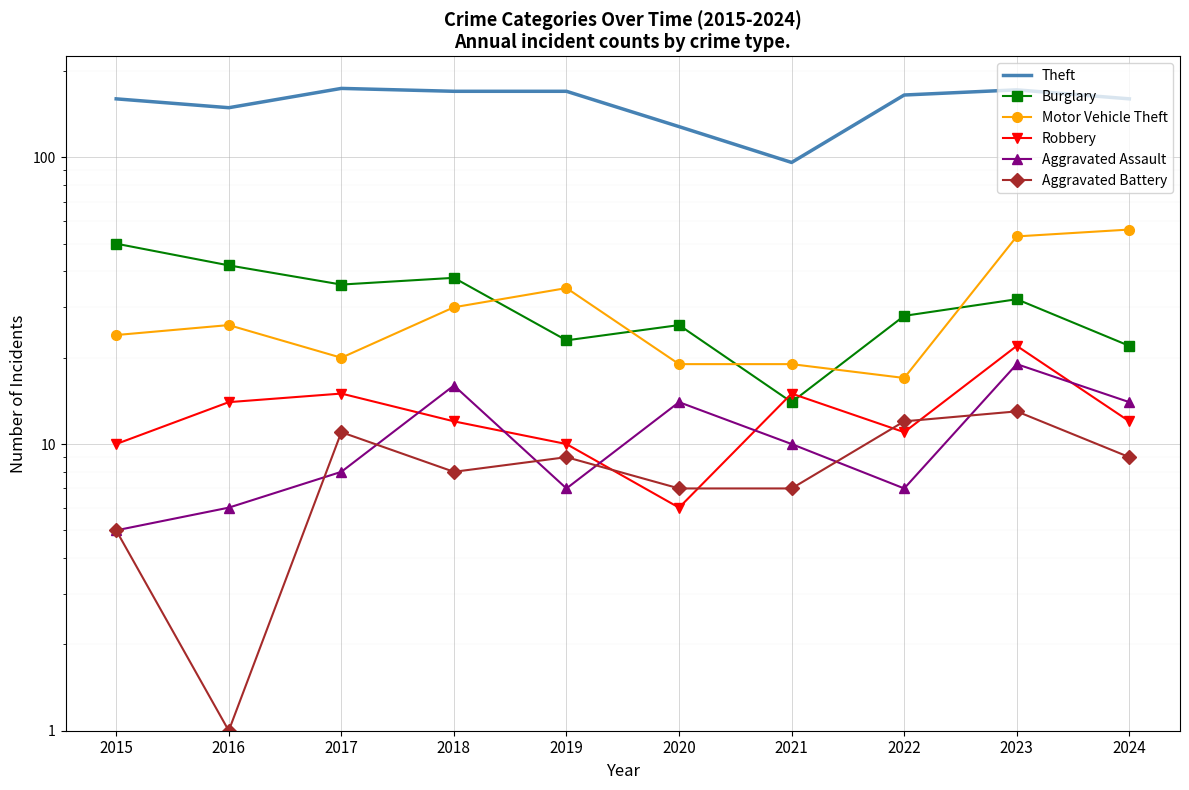

At which category does Robbery reach its first local peak?

2017